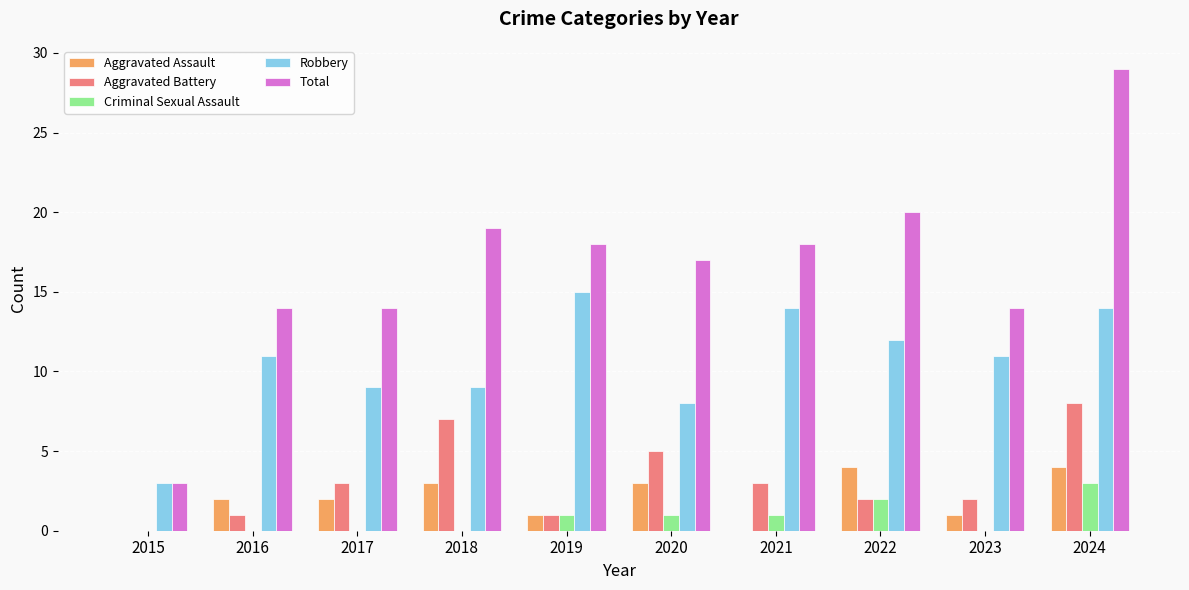

At which category does the chart reach its peak across all series?

2024